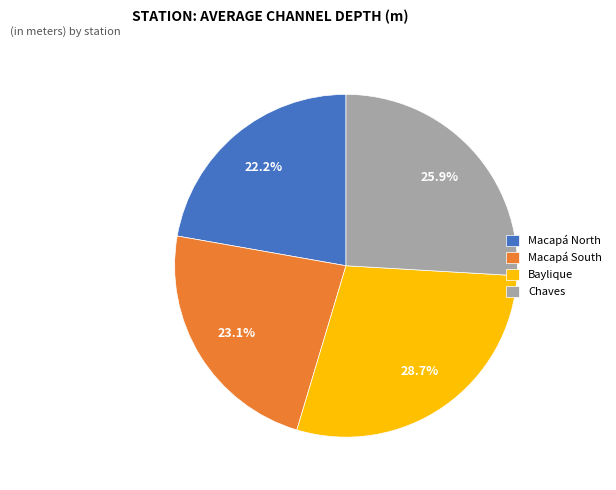

What percentage is the Baylique slice, to the nearest percent?

29%